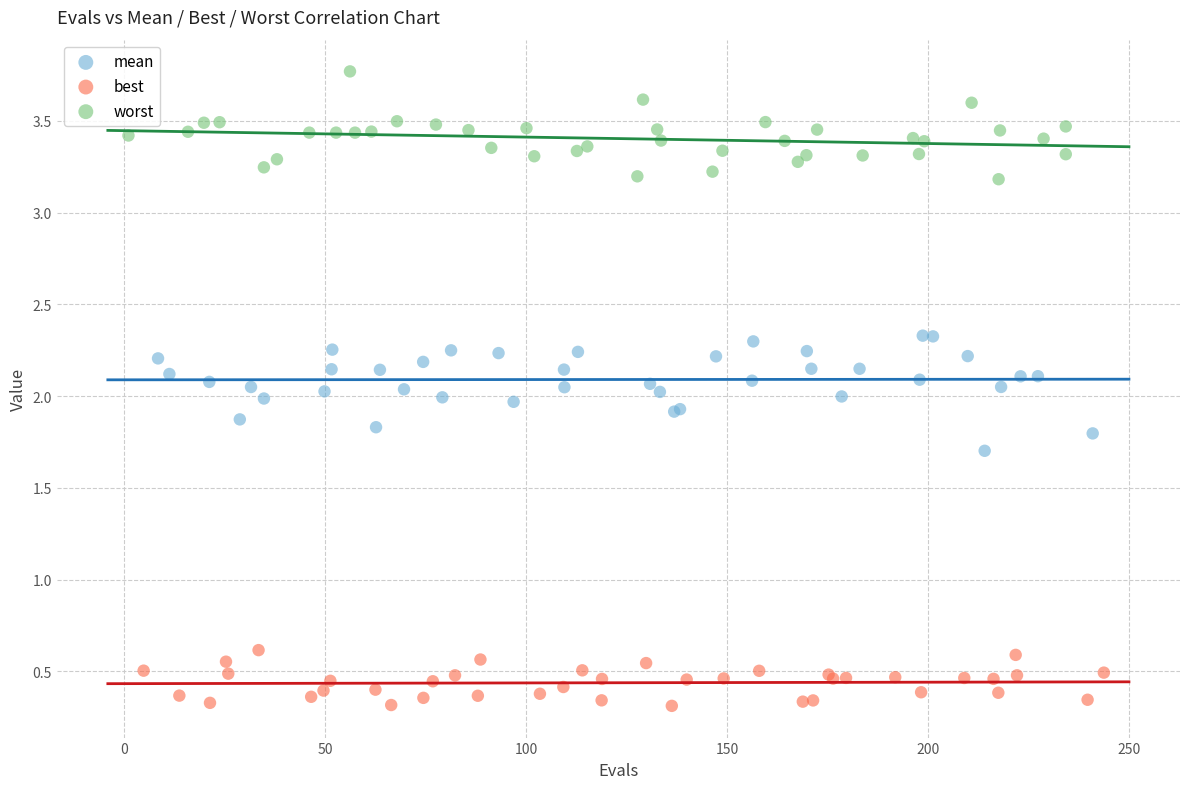

Which series contains the lowest Y value?

best